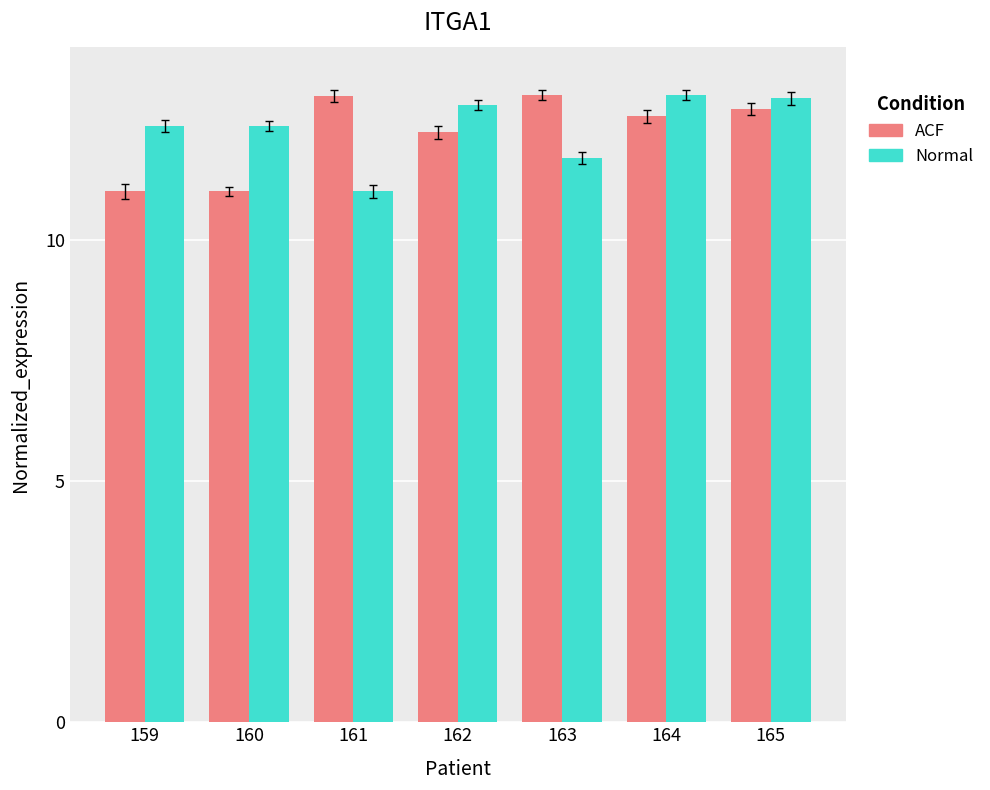

Rank the series at 163 from highest to lowest value.

ACF, Normal